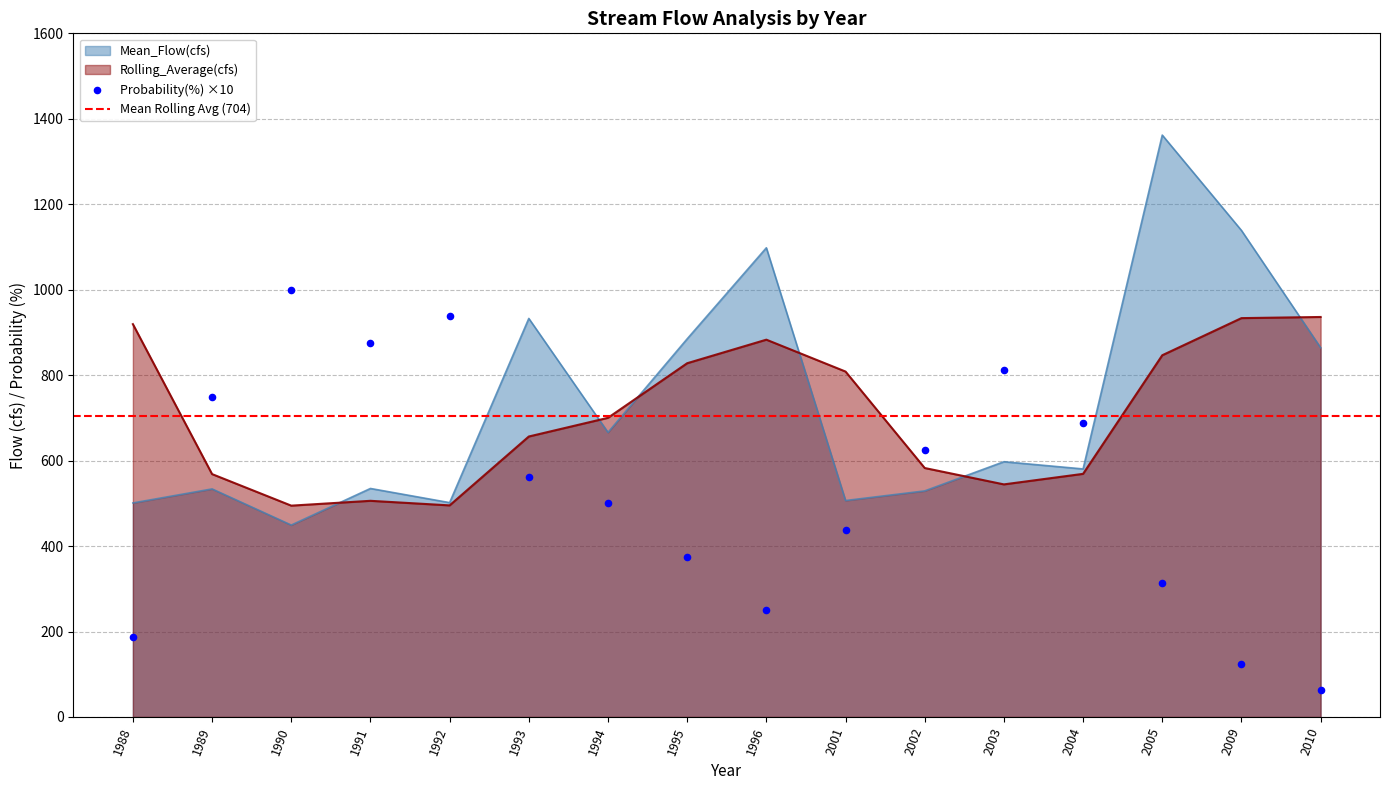

What are all the series names shown in the legend?

Mean_Flow(cfs), Rolling_Average(cfs), Probability(%)